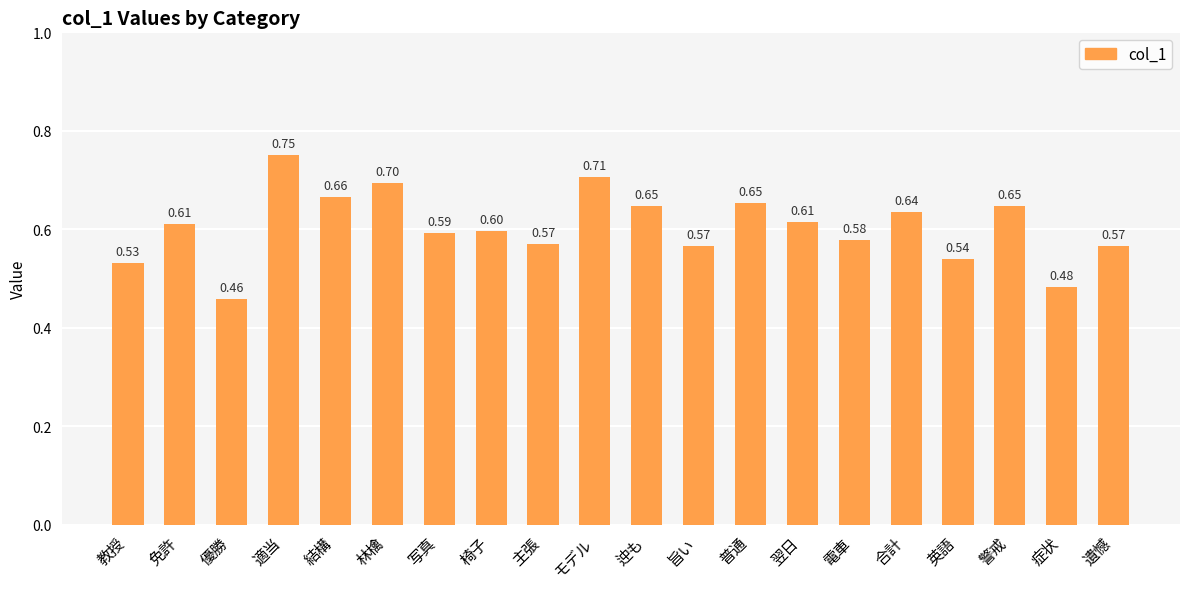

What is the change in value from 林檎 to 遺憾?

-0.1